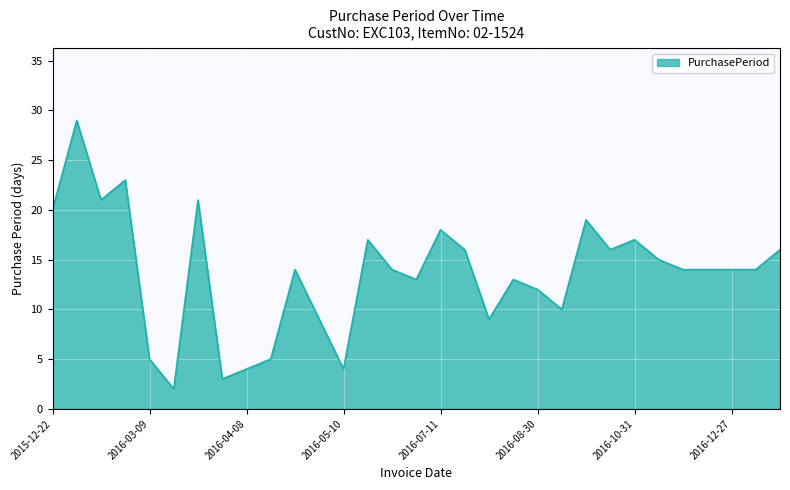

What is the maximum value shown in the chart?

29